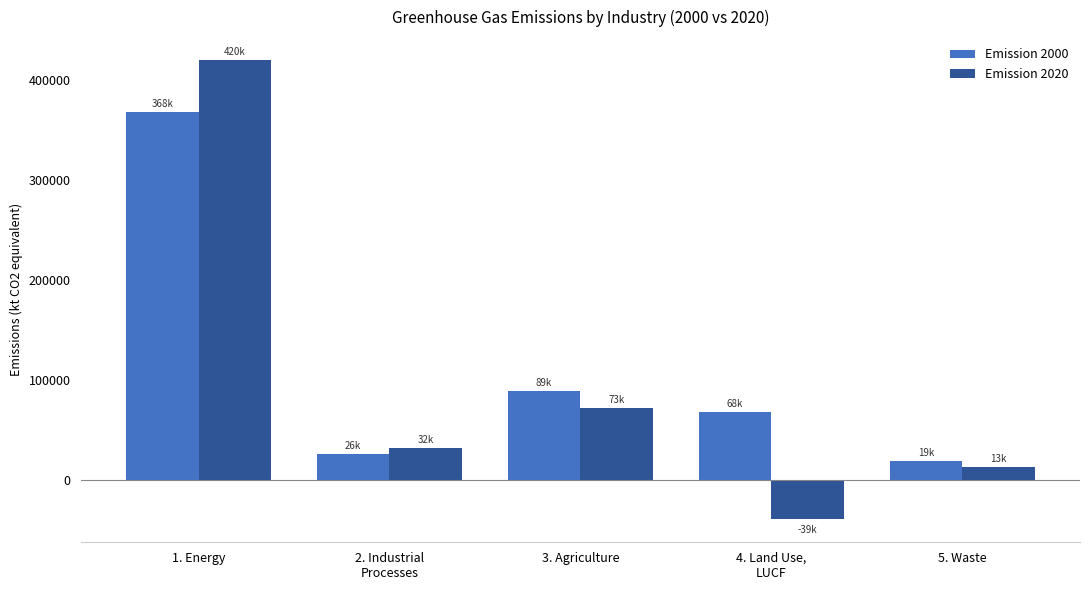

What is the difference between the highest and lowest values at 3. Agriculture?

16089.0